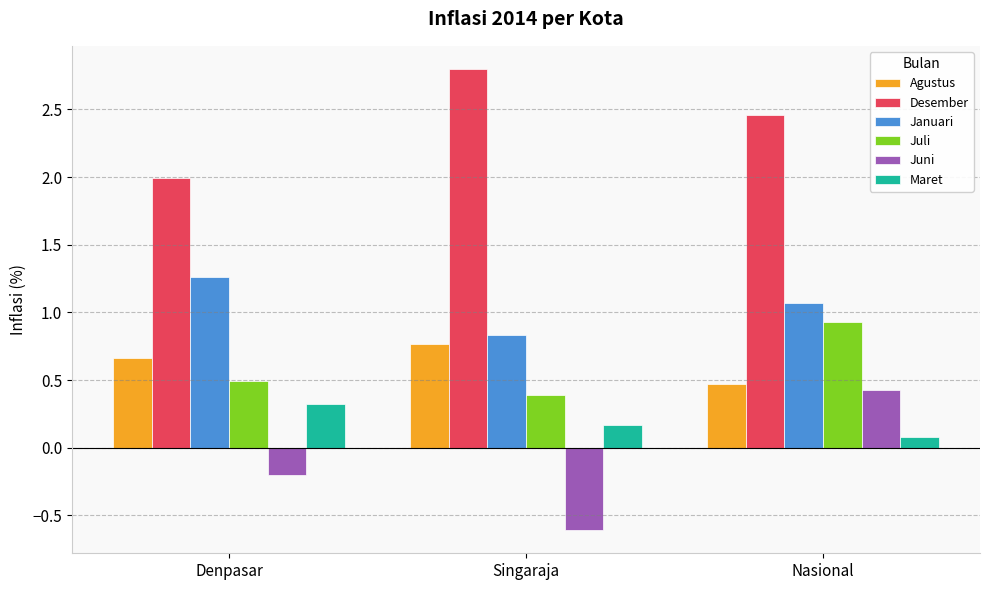

What is the total value across all series at Nasional?

5.4